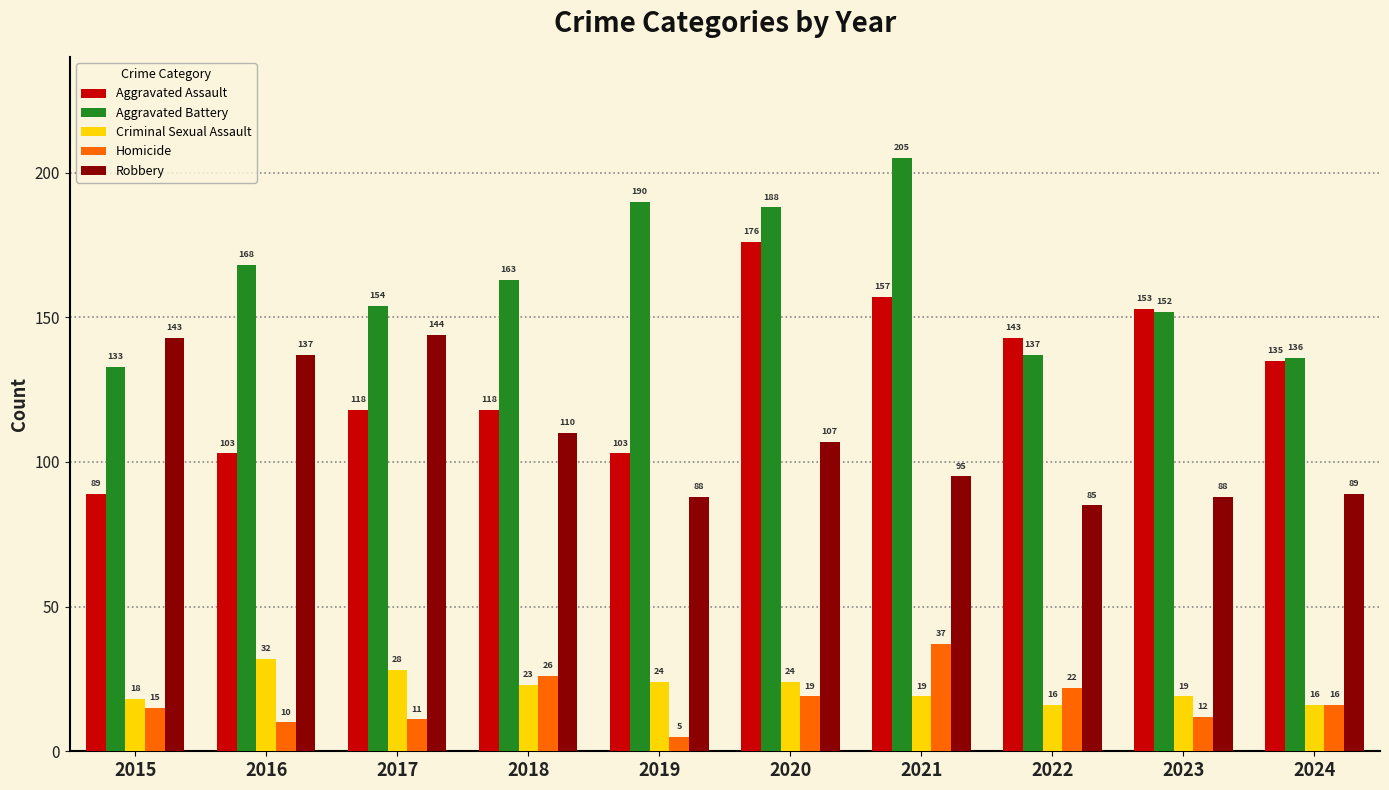

The Aggravated Assault series shows 46 at 2024. True or false?

False